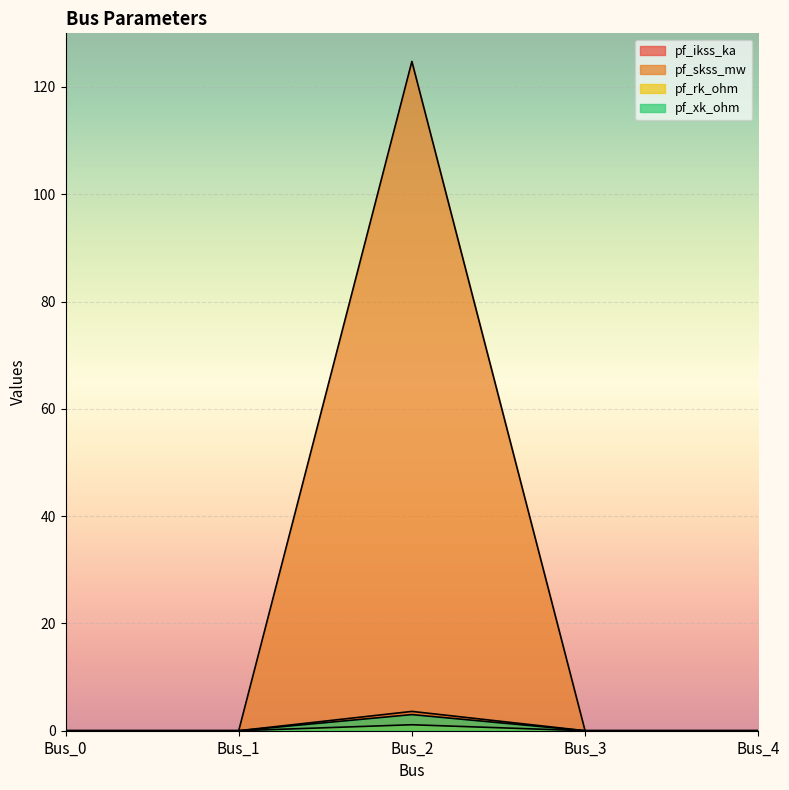

How many values in pf_rk_ohm are above zero?

1